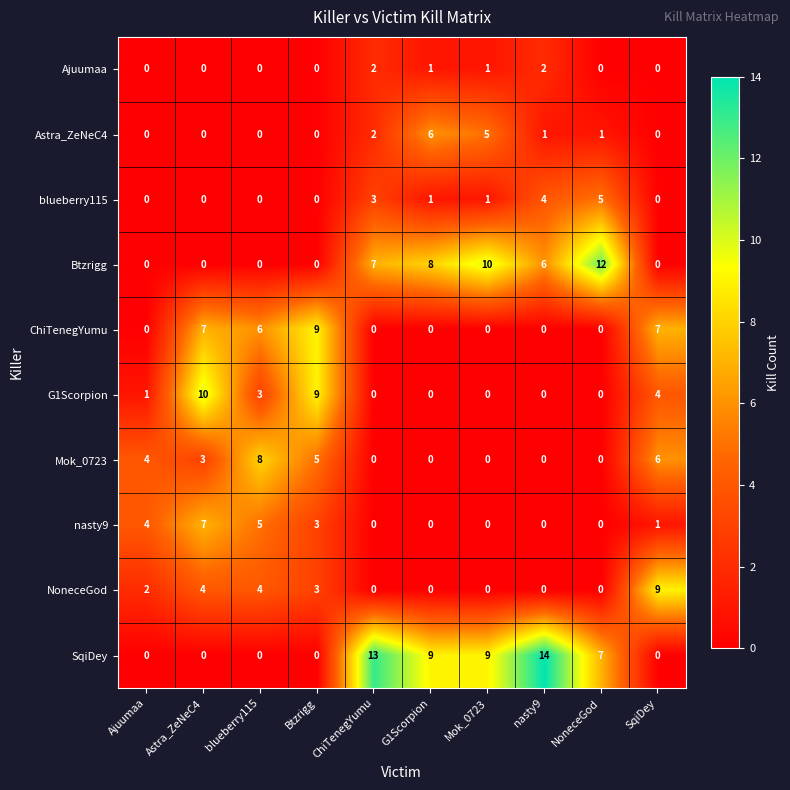

The value of Ajuumaa at ChiTenegYumu is 2. True or false?

True